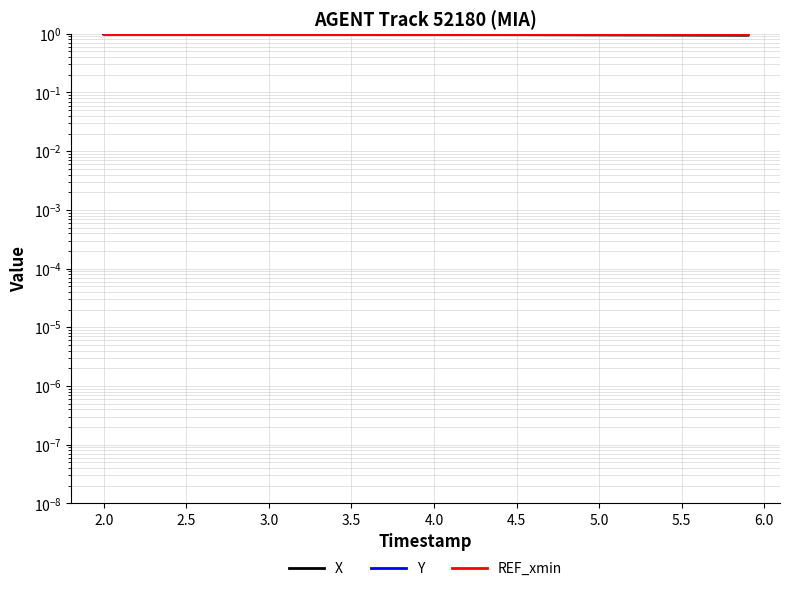

Rank the series by their maximum value, from highest to lowest.

X, Y, REF_xmin